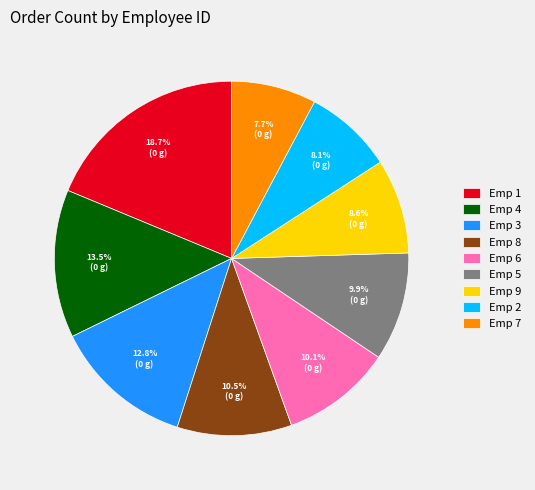

How much of the chart is everything except Emp 1?

81.3%